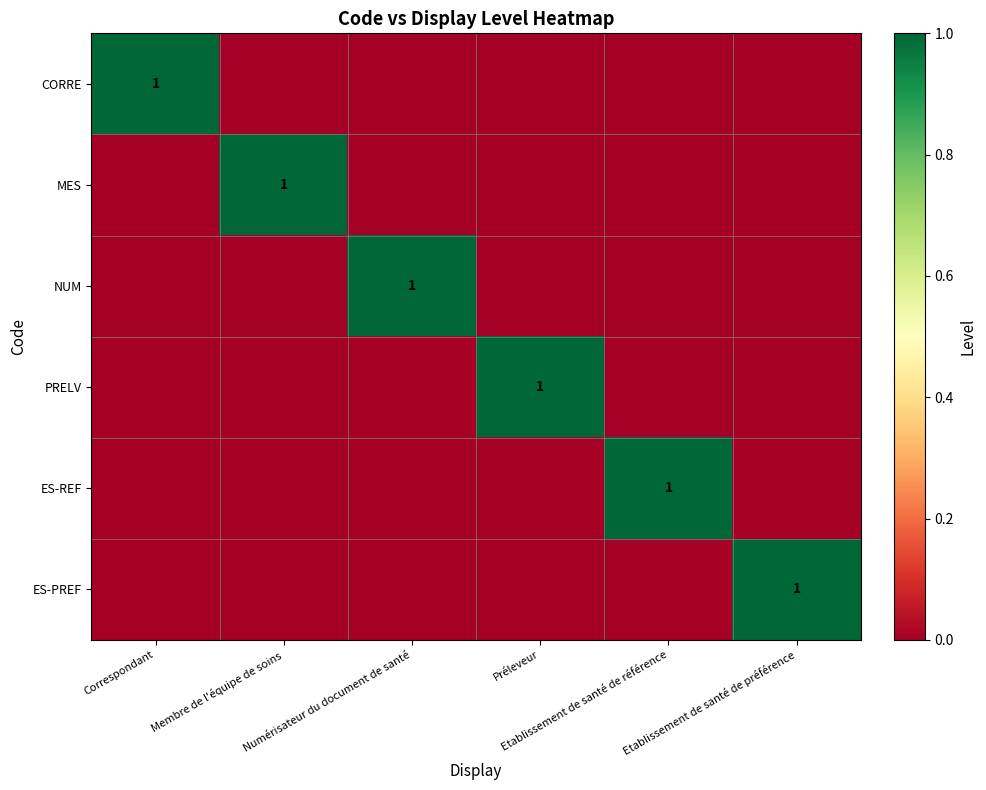

How many data points in ES-REF are above 0?

1